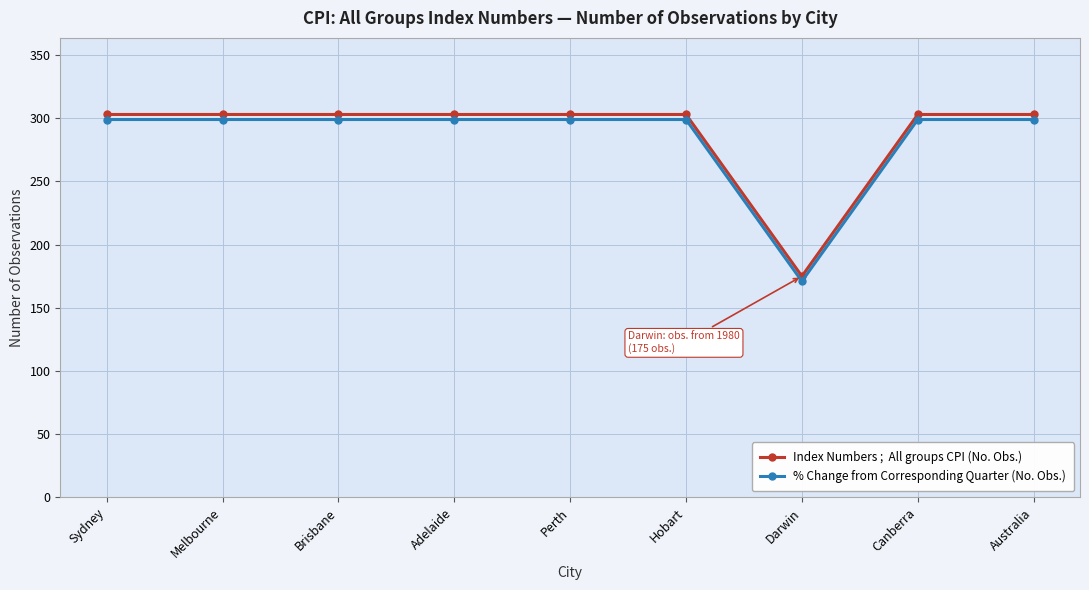

At which category does the chart reach its minimum across all series?

Darwin